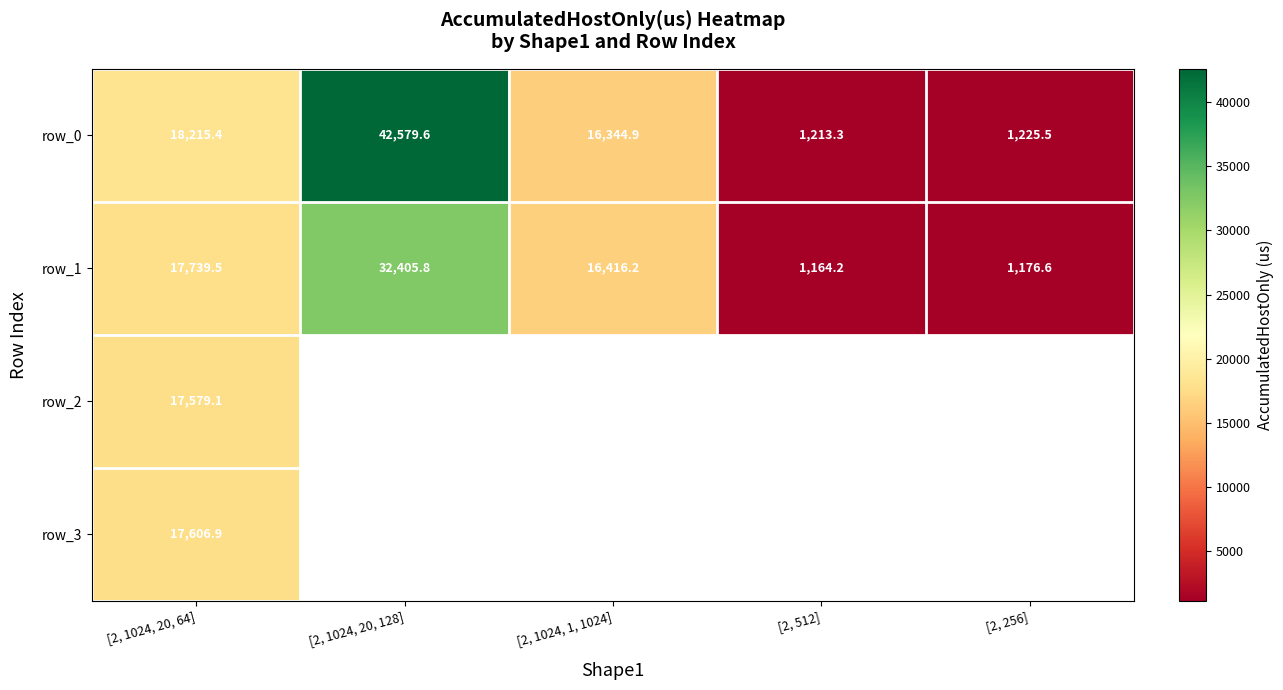

What is the difference between the highest and lowest values at [2, 256]?

48.9